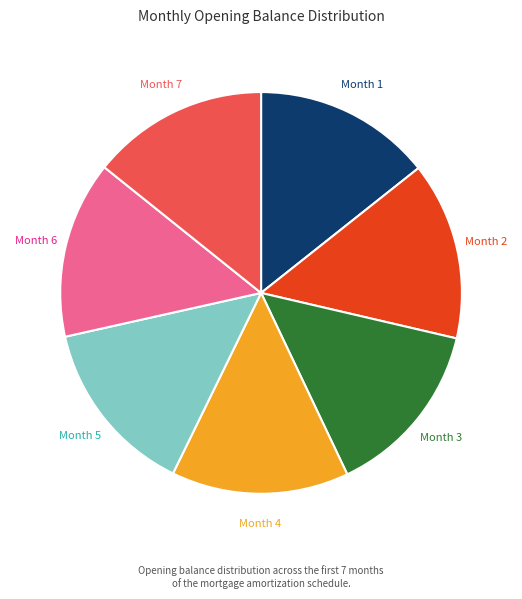

How many slices are in this pie chart?

7